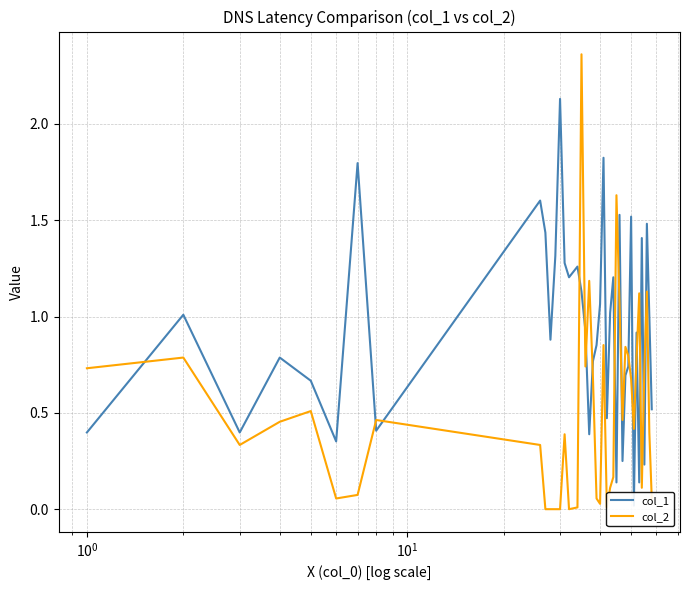

The col_2 series shows 0.2 at 18. True or false?

False